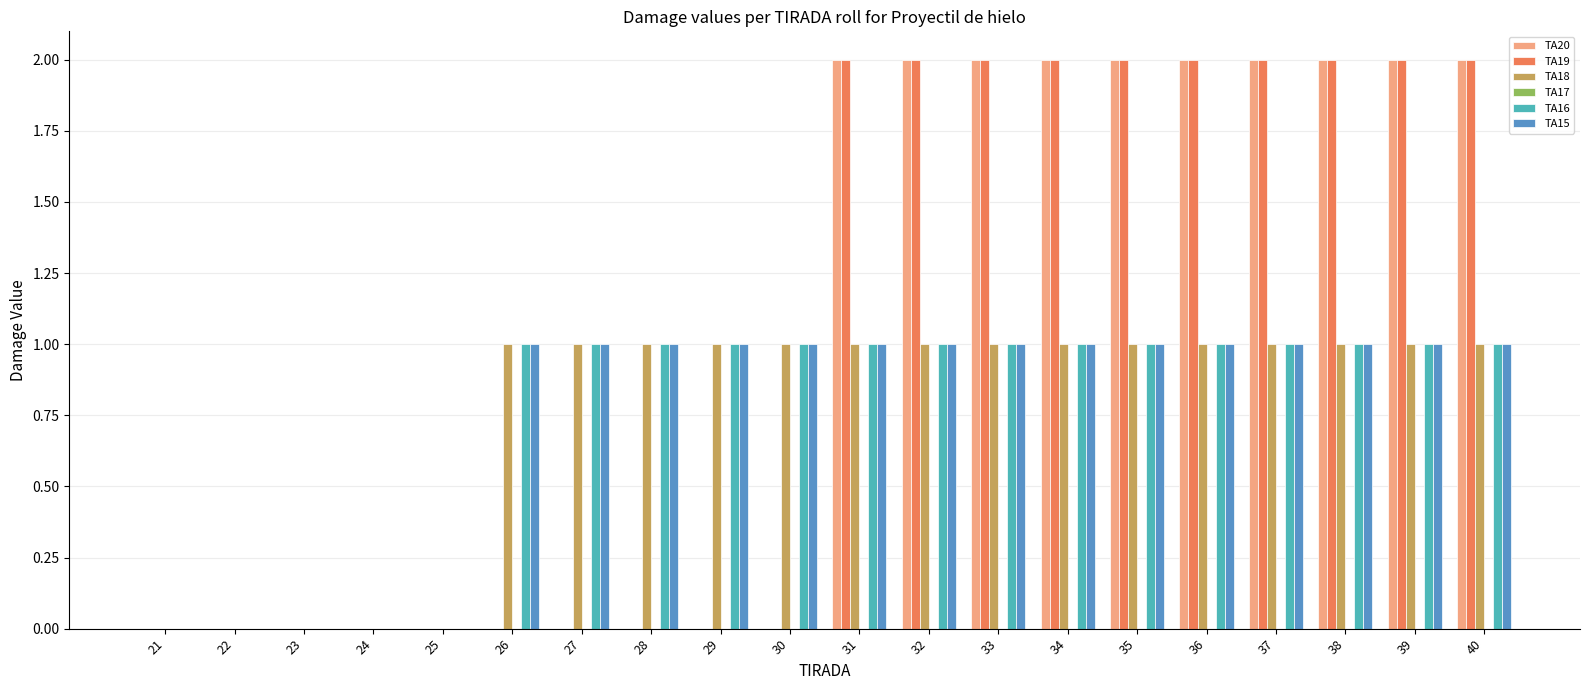

Are the bars grouped side by side (vs. stacked)?

Yes